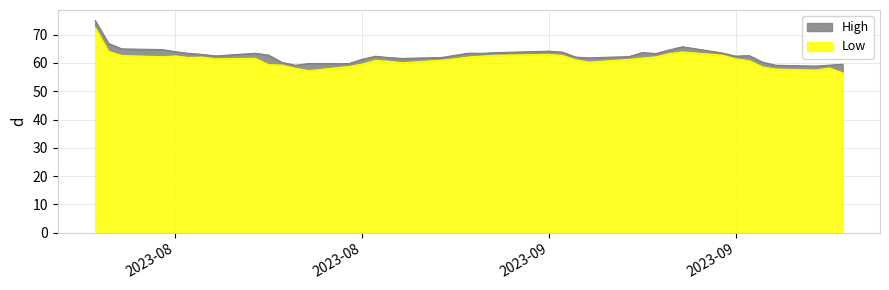

Where does the High series first go above 62?

2023-08